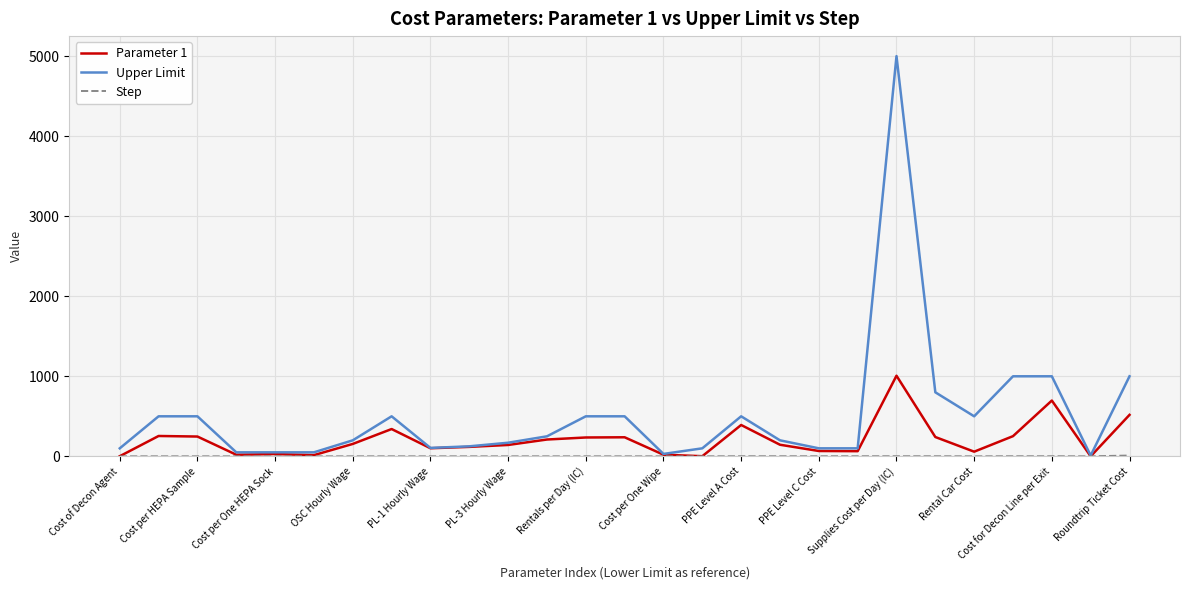

Which series has the largest range (max minus min)?

Upper Limit